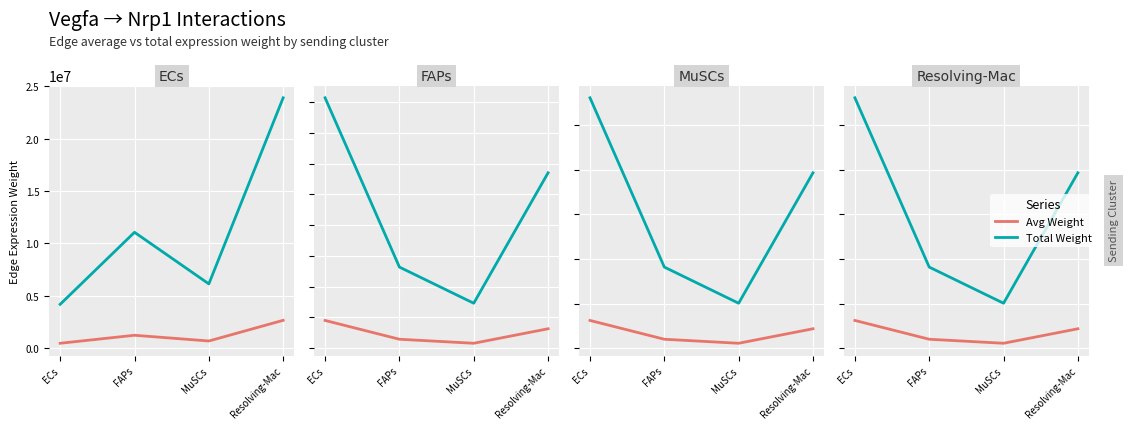

What is the sum of the Edge total expression weight values at MuSCs and ECs?

33086934.9